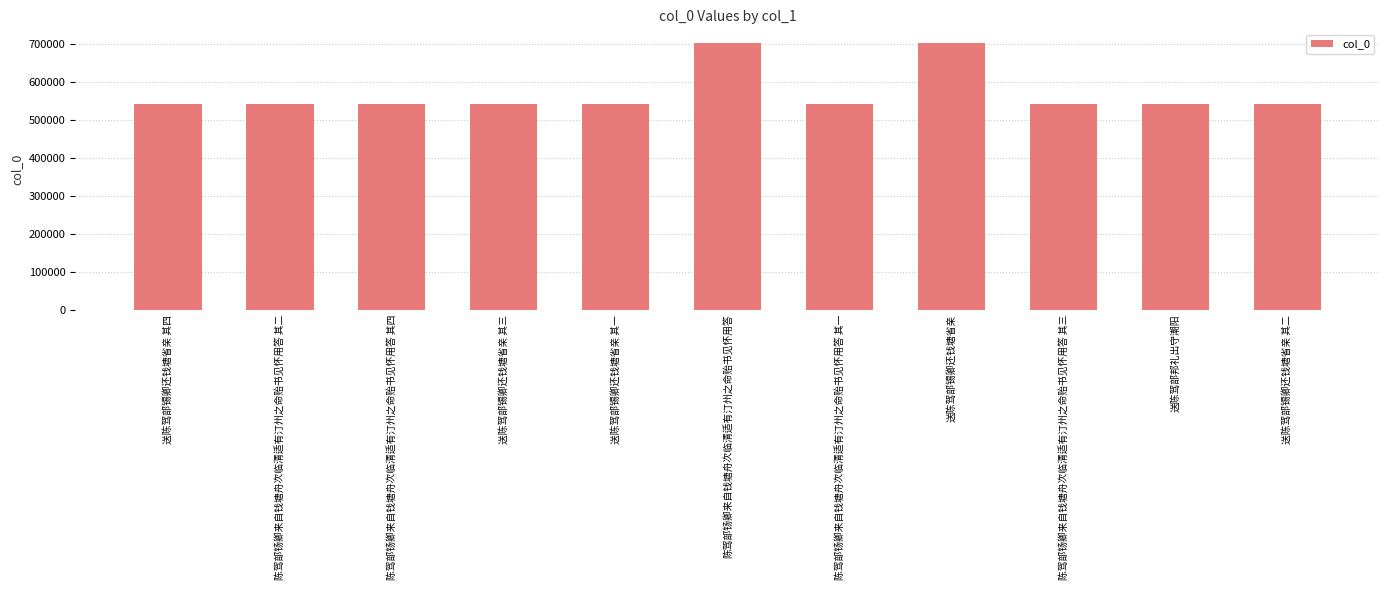

Approximately how many times larger is the value at 送陈驾部锡卿还钱塘省亲 其三 compared to 陈驾部钖卿来自钱塘舟次临清适有汀州之命贻书见怀用答 其三?

1.0